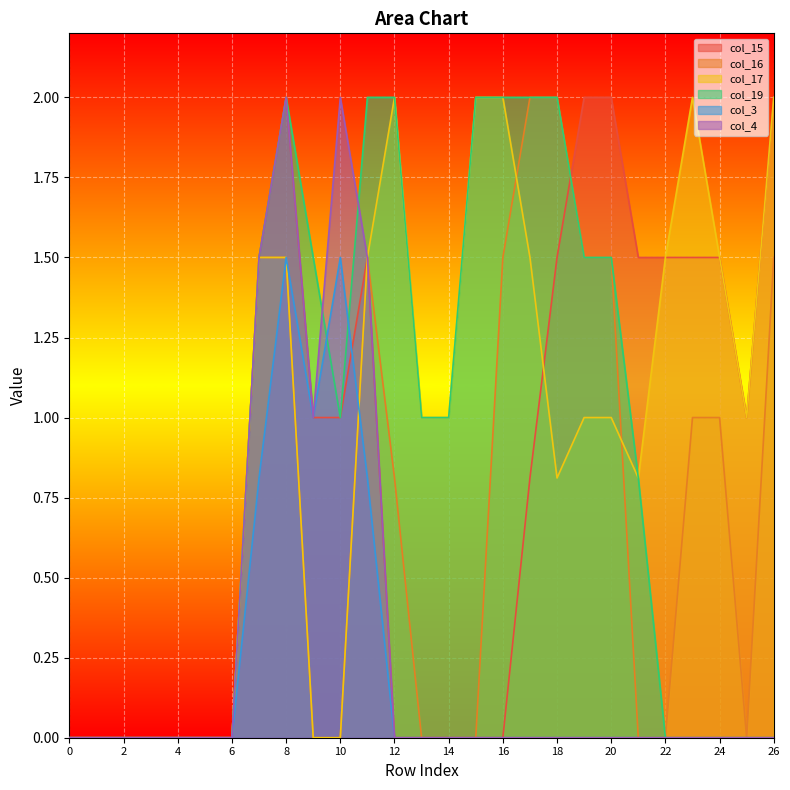

The col_19 series shows 1.5 at 13. True or false?

False